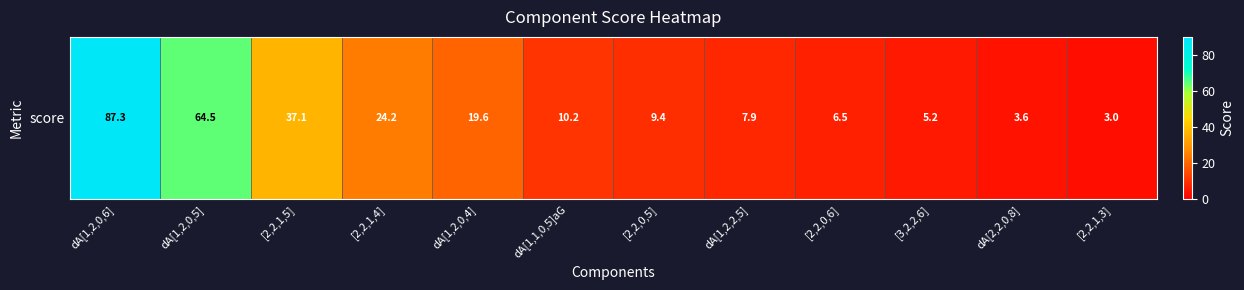

What is the difference between the maximum and minimum values?

84.3